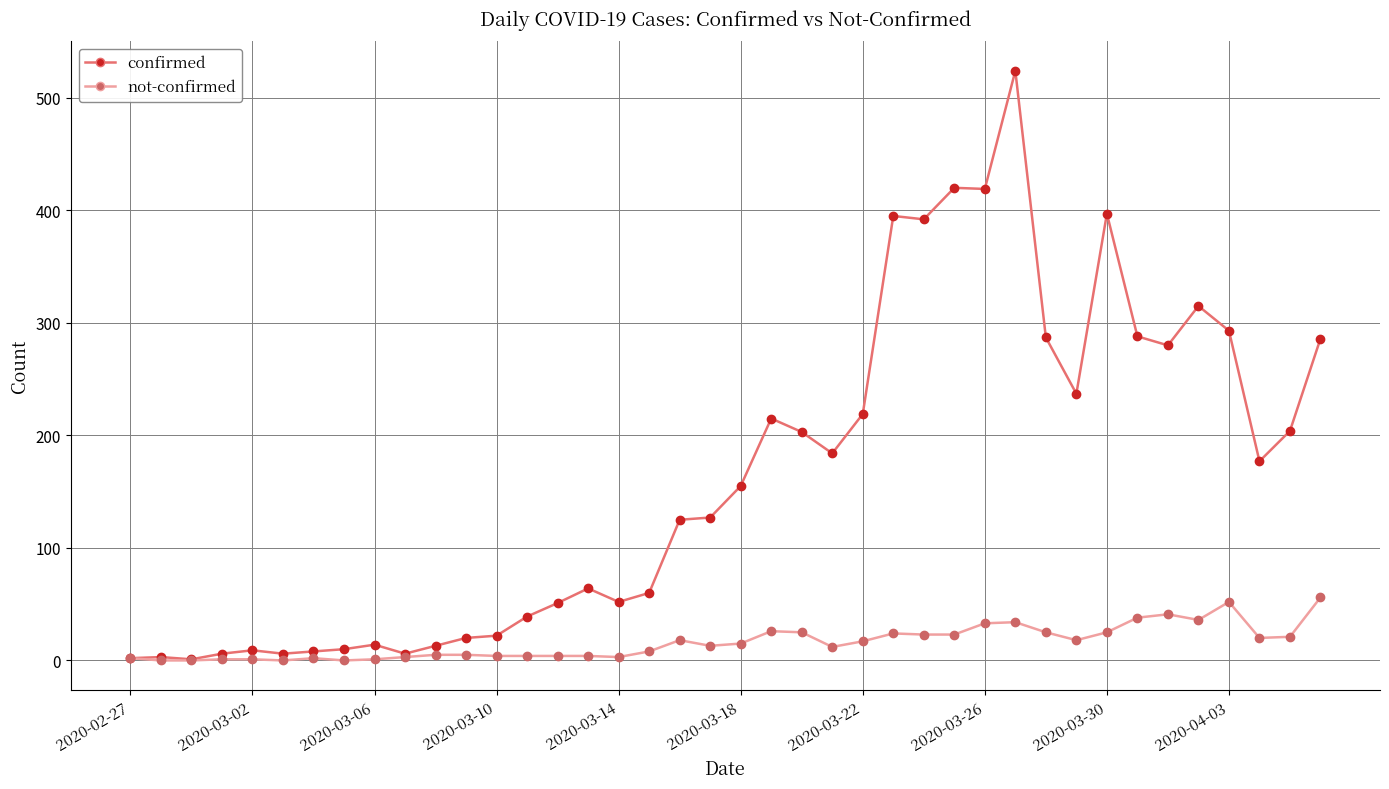

Which series has the widest spread of values?

confirmed